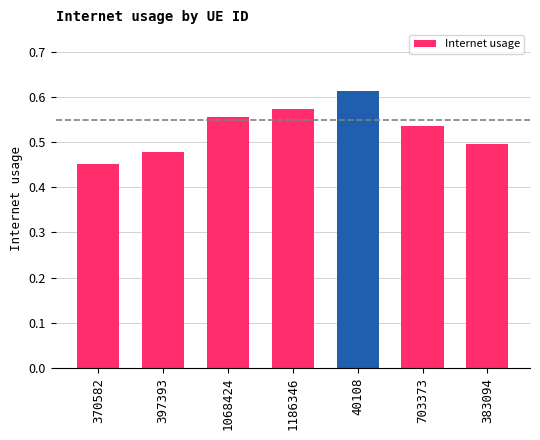

What is the change in value from 40108 to 703373?

-0.1